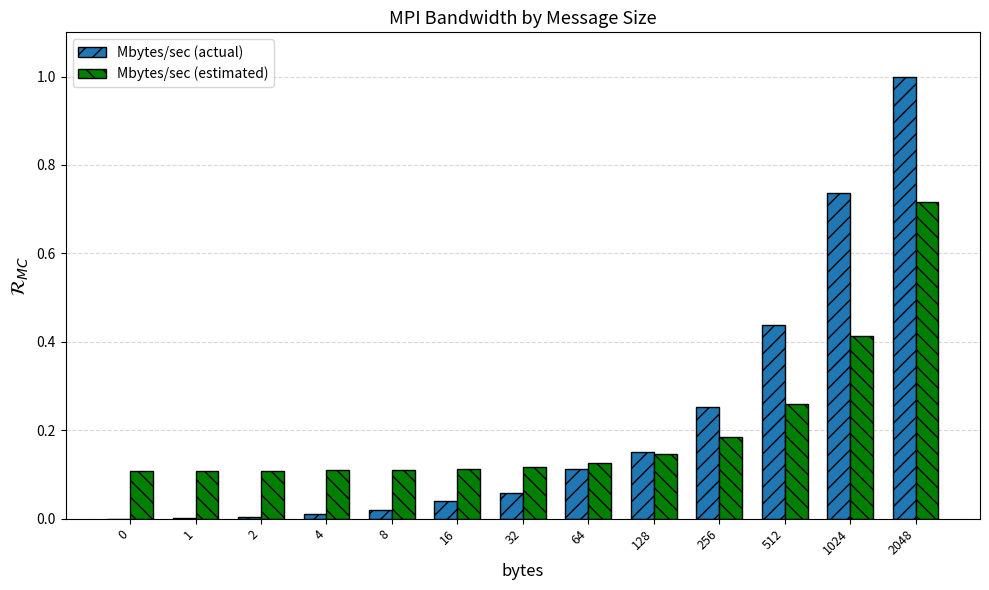

What is the greatest value displayed?

1.0